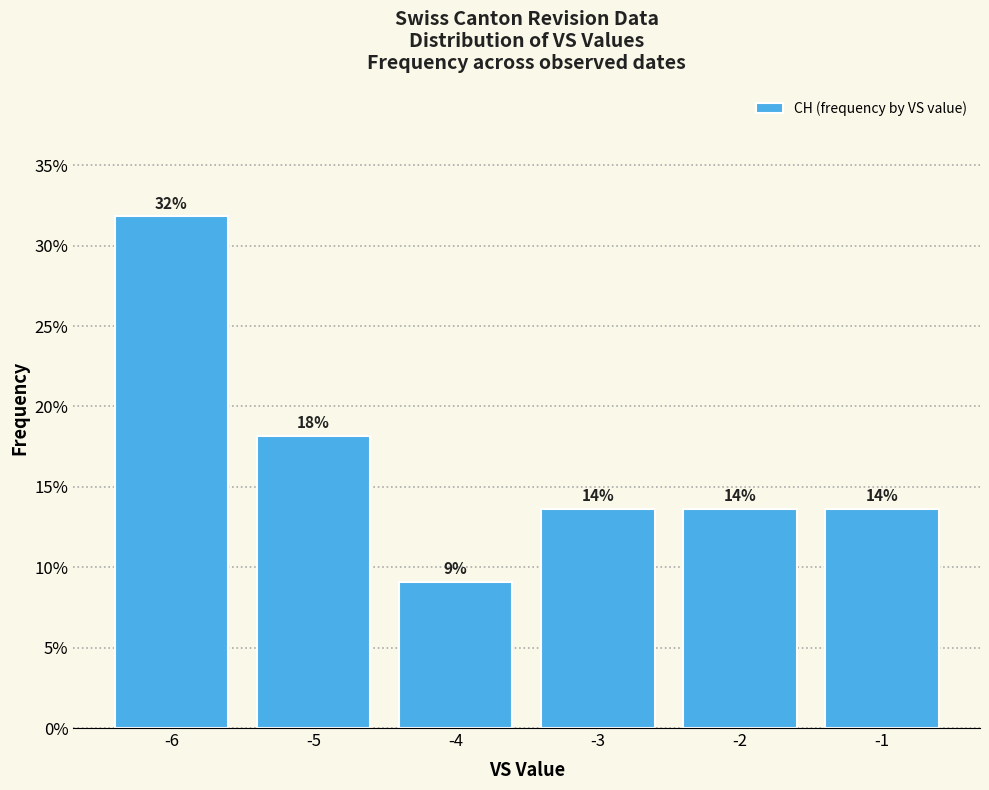

What value does the data have at -2?

0.1